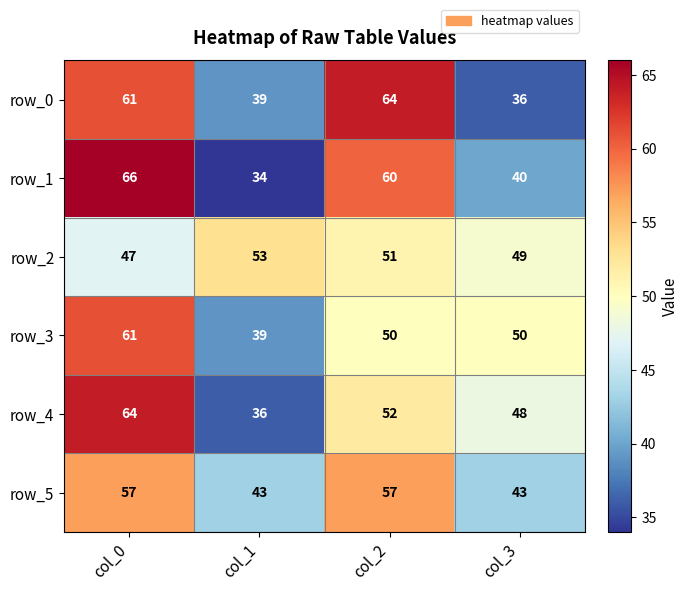

Reading left to right, what are all the values shown in this chart?

row_0: 61	39	64	36
row_1: 66	34	60	40
row_2: 47	53	51	49
row_3: 61	39	50	50
row_4: 64	36	52	48
row_5: 57	43	57	43